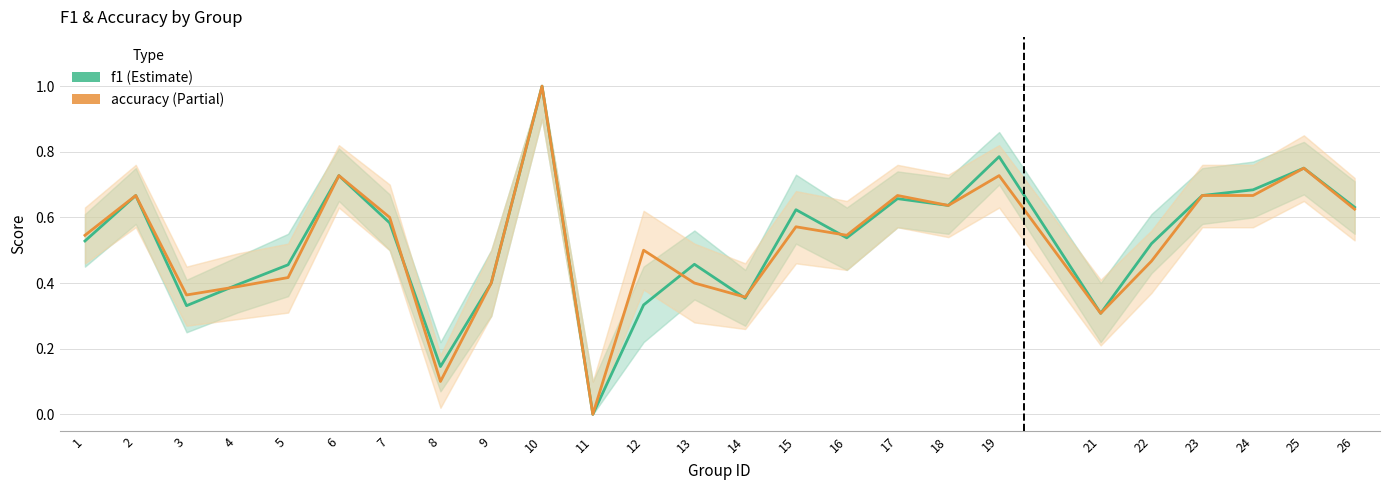

How many positive values does the f1 series have?

24